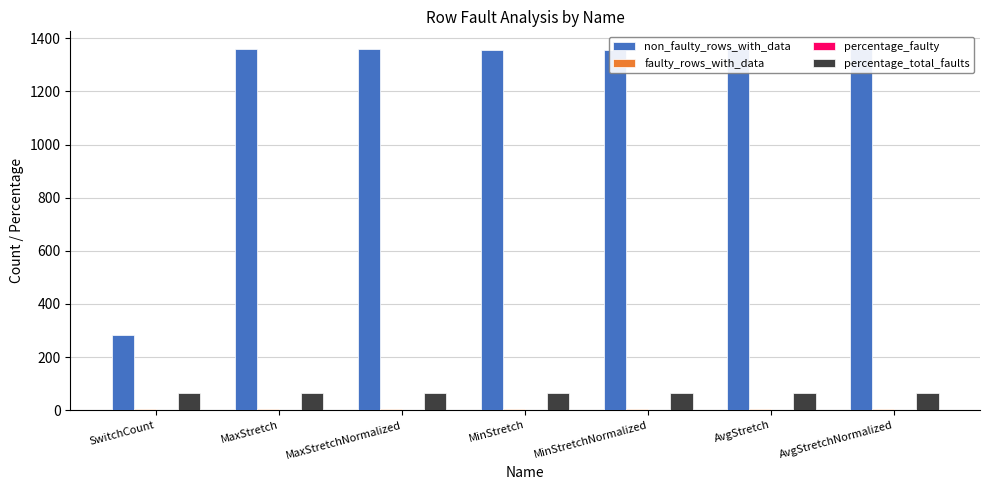

The value of percentage_faulty at MinStretch is 0.5. True or false?

False